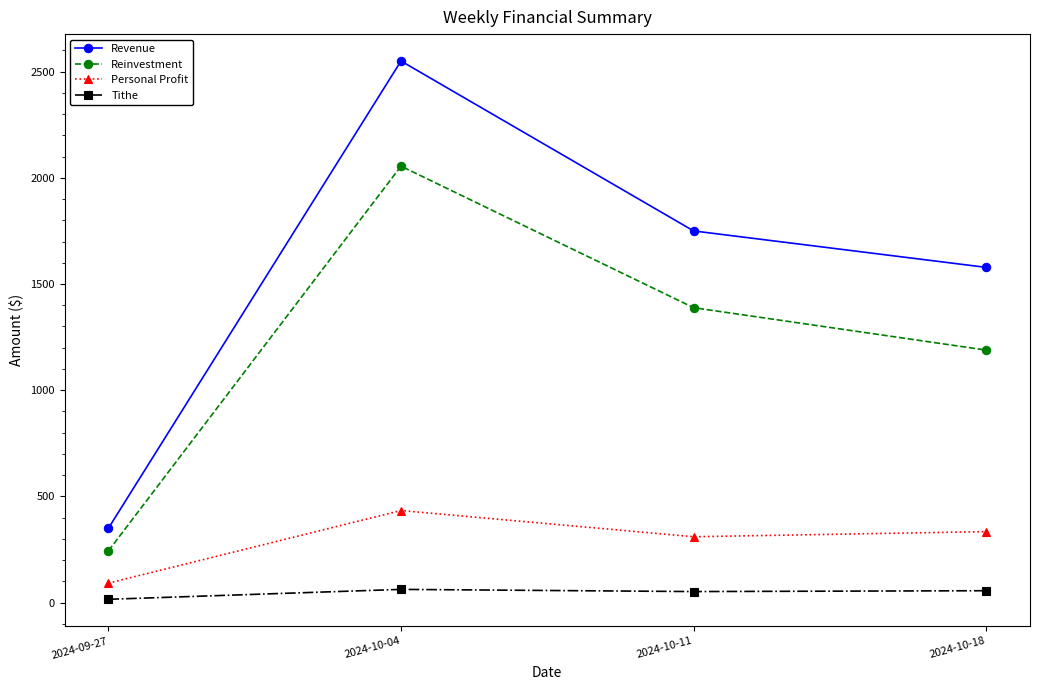

In Reinvestment, how many points are higher than both neighbors (excluding endpoints)?

1